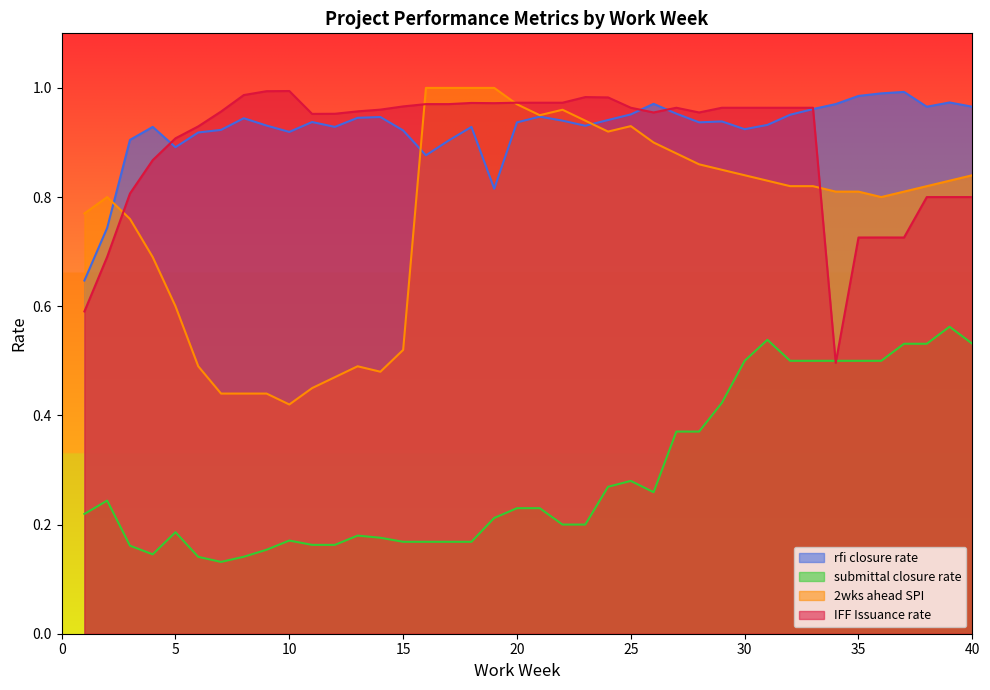

At which category is the sum across all series the highest?

31